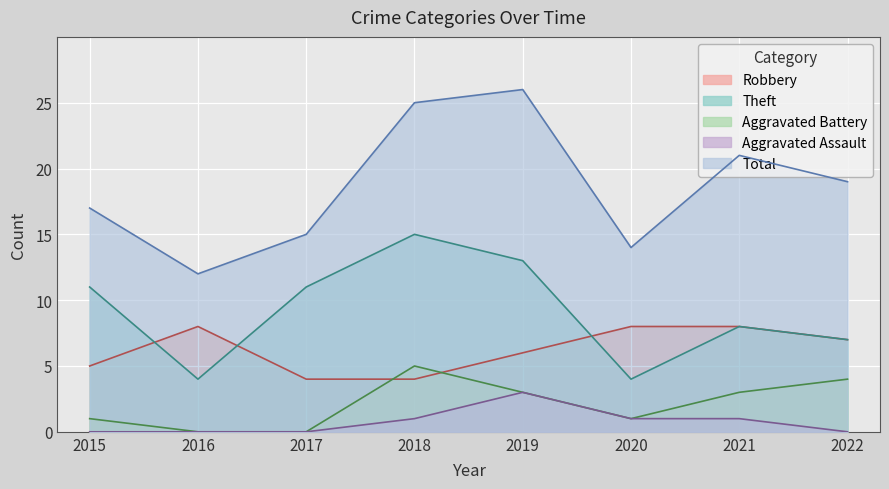

Reading left to right, transcribe all the data shown in this chart.

Robbery: 5	8	4	4	6	8	8	7
Theft: 11	4	11	15	13	4	8	7
Aggravated Battery: 1	0	0	5	3	1	3	4
Aggravated Assault: 0	0	0	1	3	1	1	0
Total: 17	12	15	25	26	14	21	19